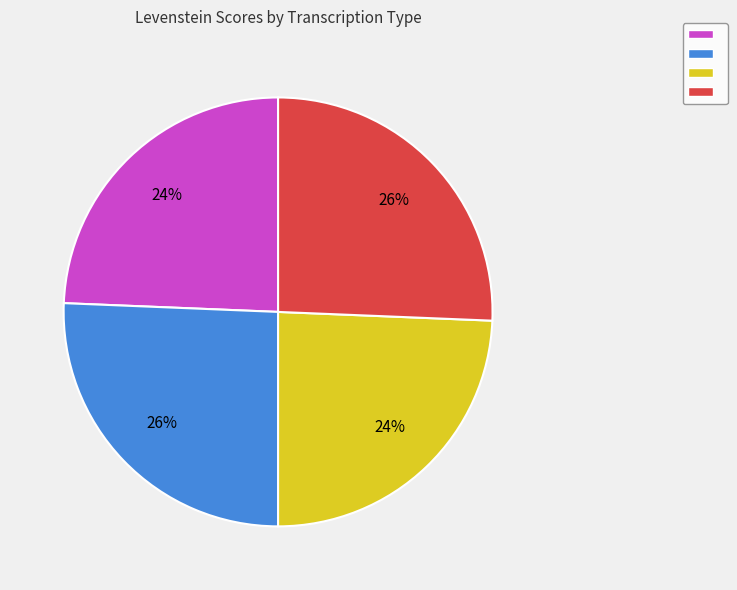

To the nearest percent, what is the average slice percentage?

25%